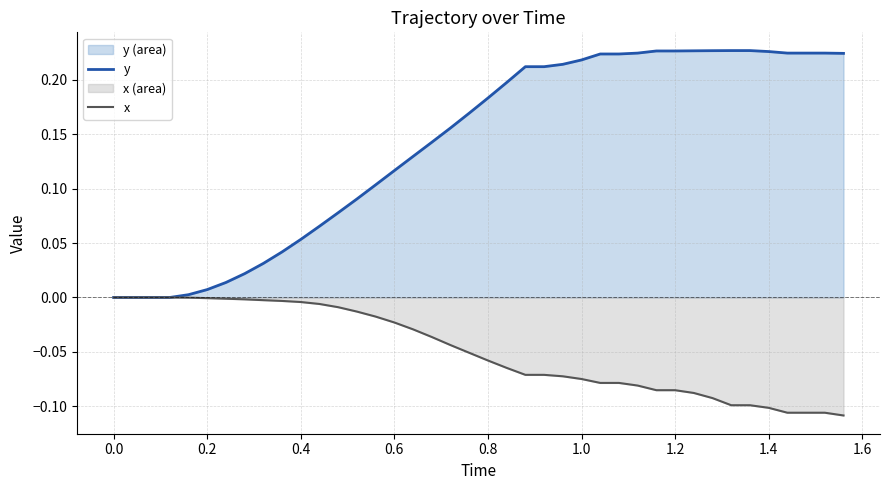

List the series in order of their peak value, highest first.

y, x